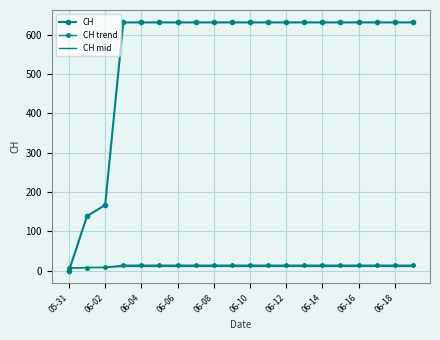

Which series has the widest spread of values?

CH